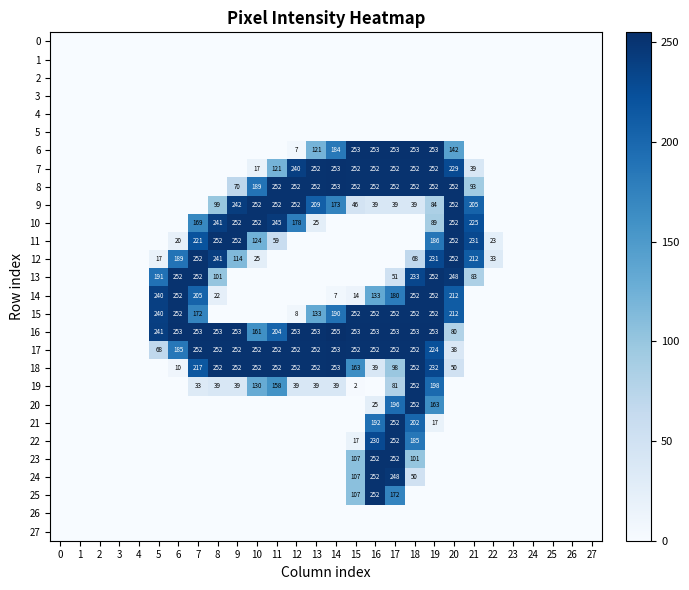

The 7 series shows 60 at 18. True or false?

False